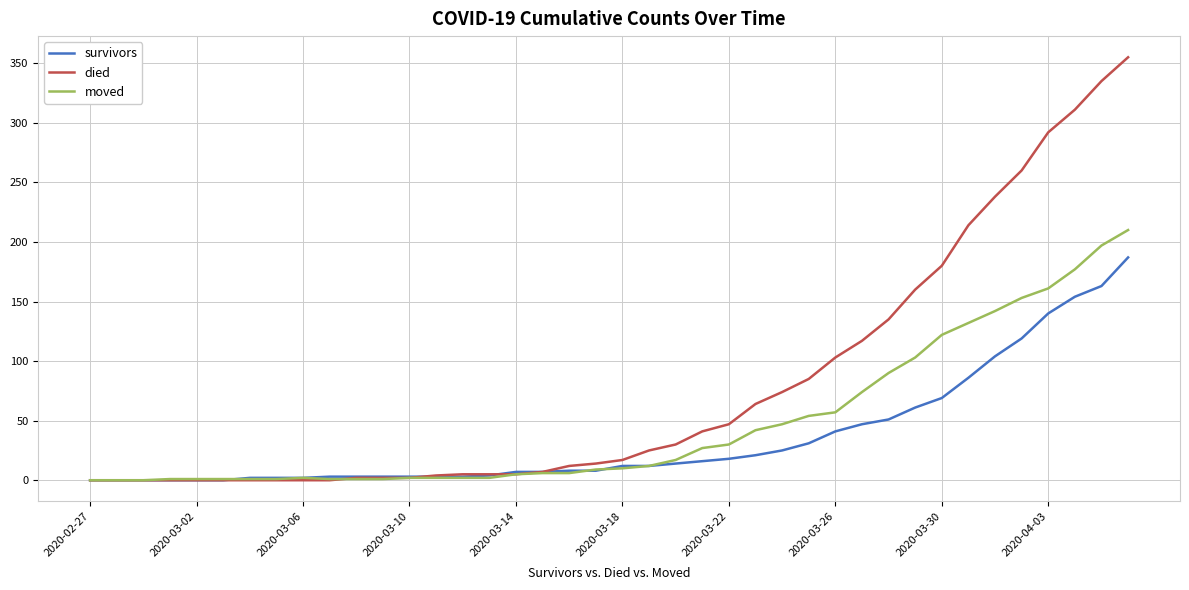

Rank the series by their average value, from highest to lowest.

died, moved, survivors